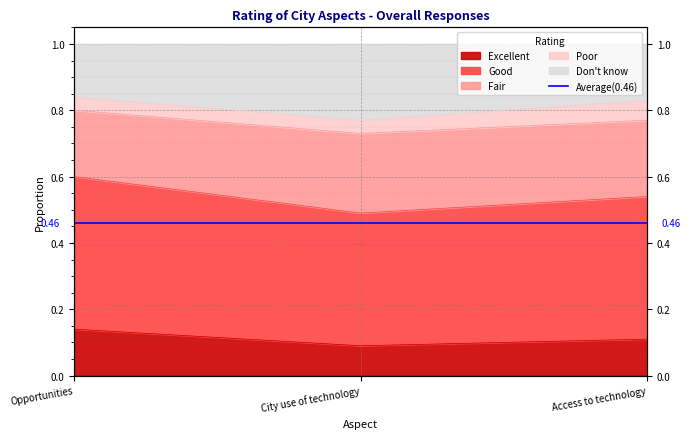

What is the difference between the Good values at Access to technology and City use of technology?

0.1